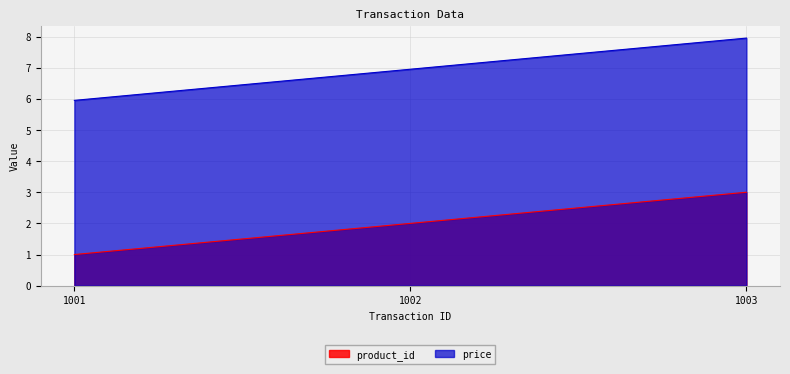

What is the difference between the price values at 1002 and 1001?

1.0